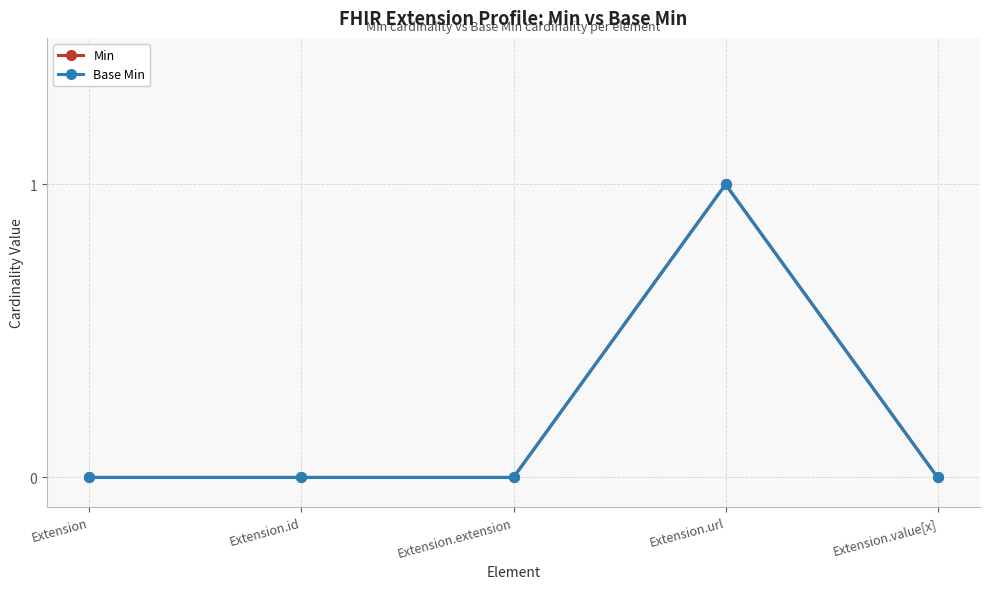

Is it true that Min equals 0 at Extension.value[x]?

True